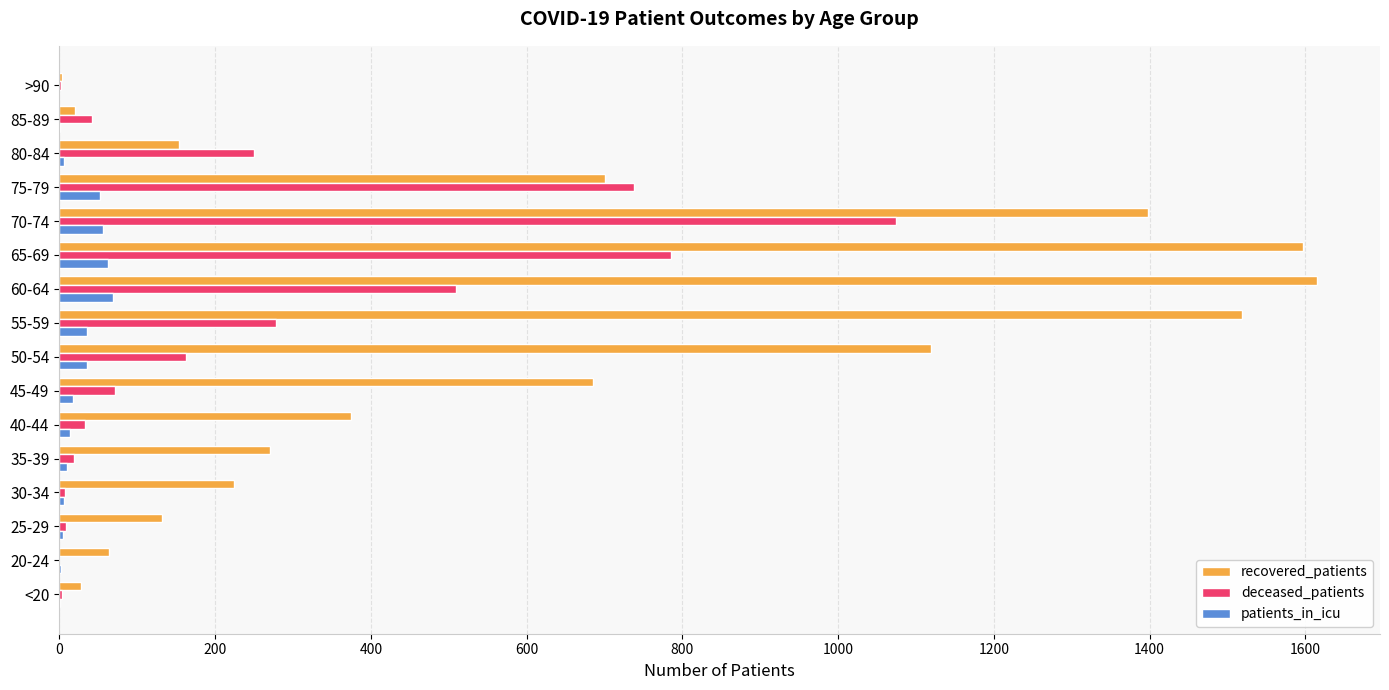

What are all the series names shown in the legend?

recovered_patients, deceased_patients, patients_in_icu